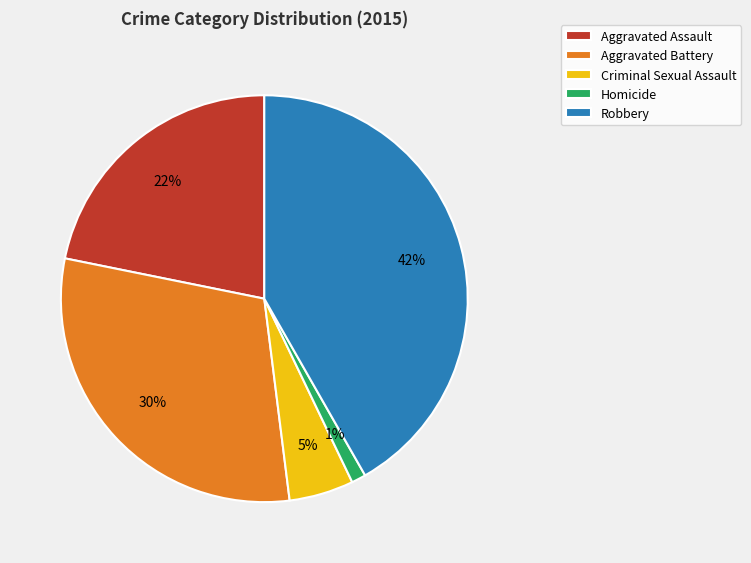

Is it true that Robbery is 36% of the pie?

False